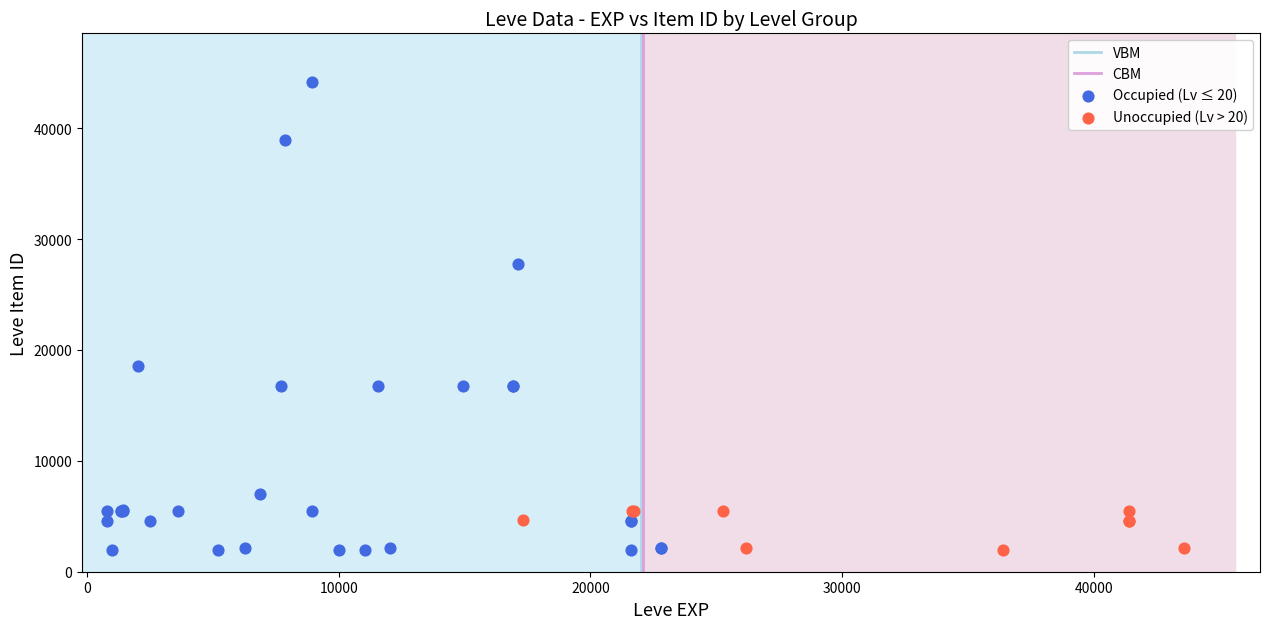

Which series has the widest spread of Y values?

Occupied (Lv ≤ 20)